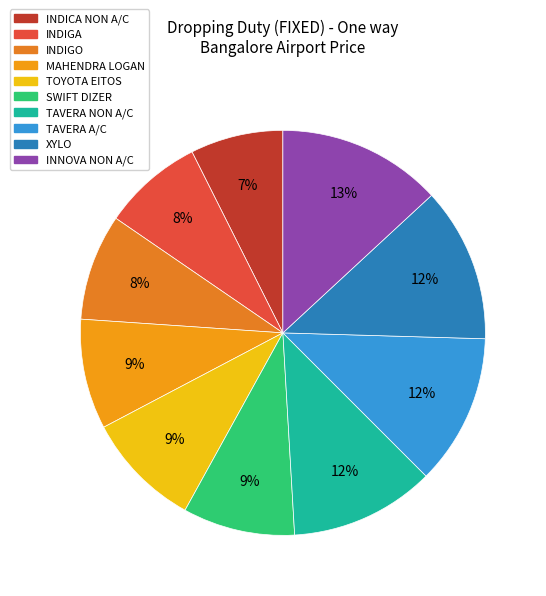

Which category has the biggest portion of the pie?

INNOVA NON A/C